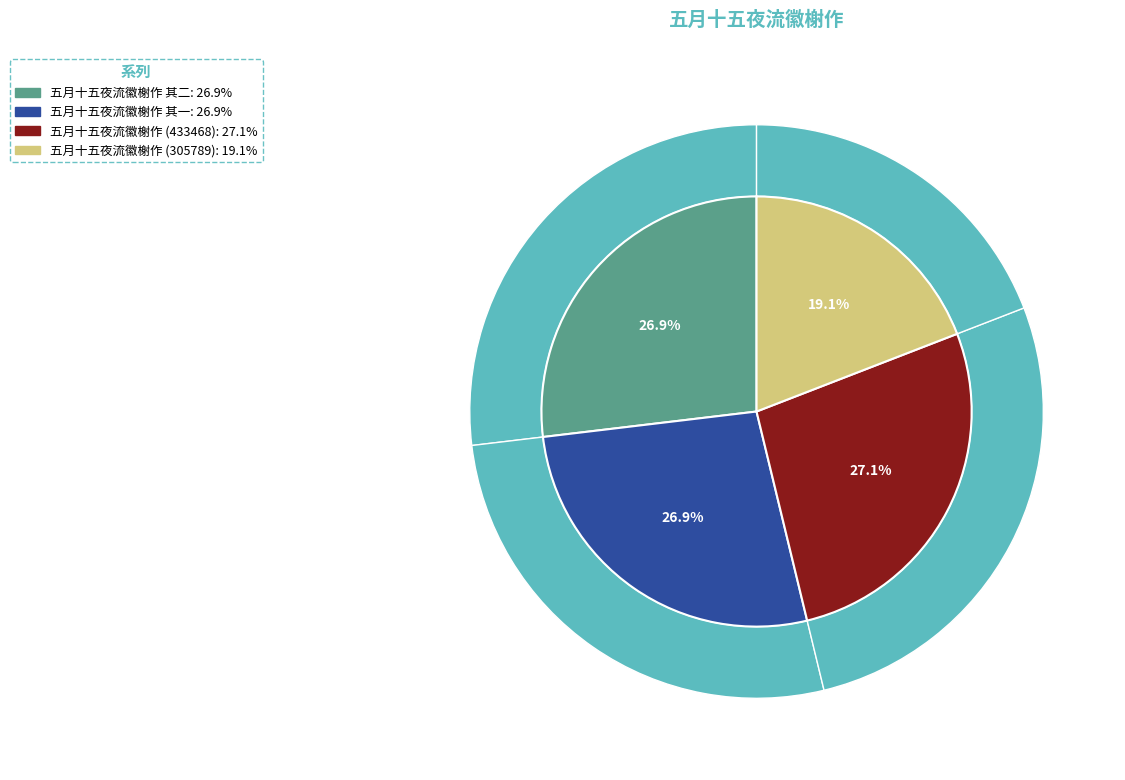

Which category has the smallest portion of the pie?

五月十五夜流徽榭作